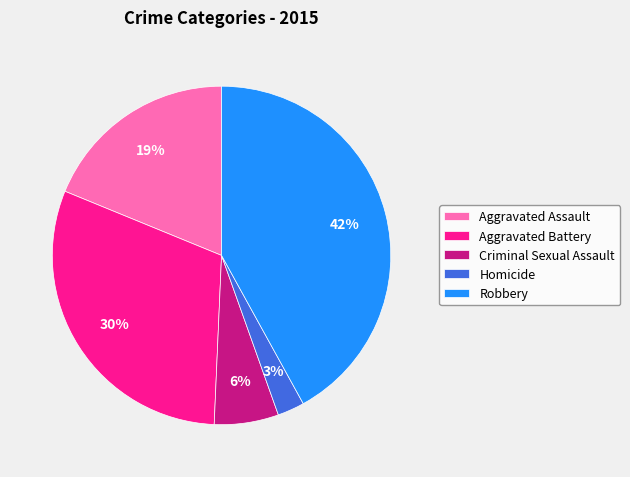

To the nearest percent, what percentage of the pie is Homicide?

3%